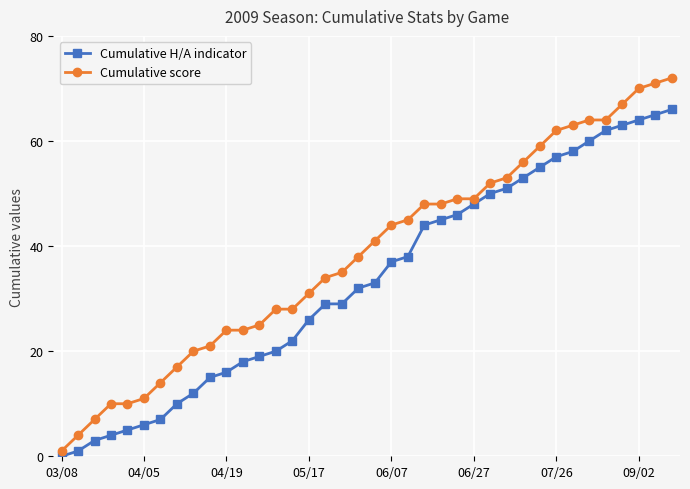

Reading right to left, extract all data points from this chart.

Cumulative H/A indicator: 66	65	64	63	62	60	58	57	55	53	51	50	48	46	45	44	38	37	33	32	29	29	26	22	20	19	18	16	15	12	10	7	6	5	4	3	1	0
Cumulative score: 72	71	70	67	64	64	63	62	59	56	53	52	49	49	48	48	45	44	41	38	35	34	31	28	28	25	24	24	21	20	17	14	11	10	10	7	4	1